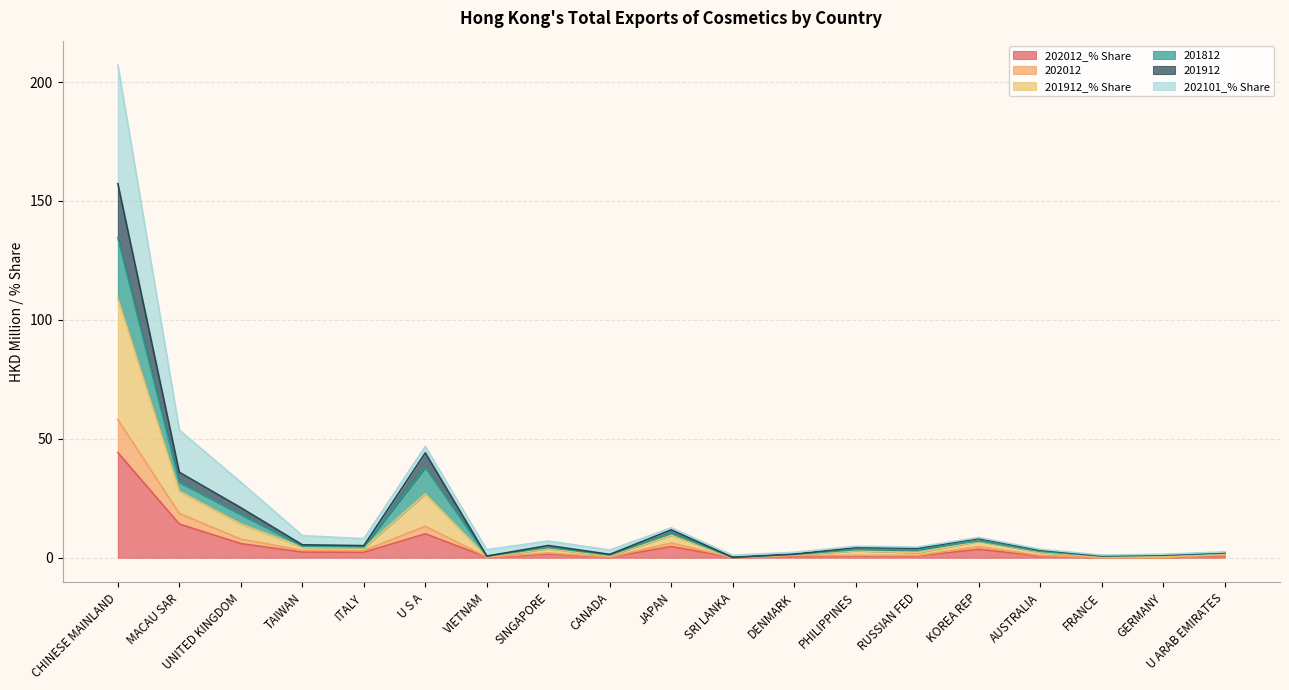

At which category is the sum across all series the highest?

CHINESE MAINLAND